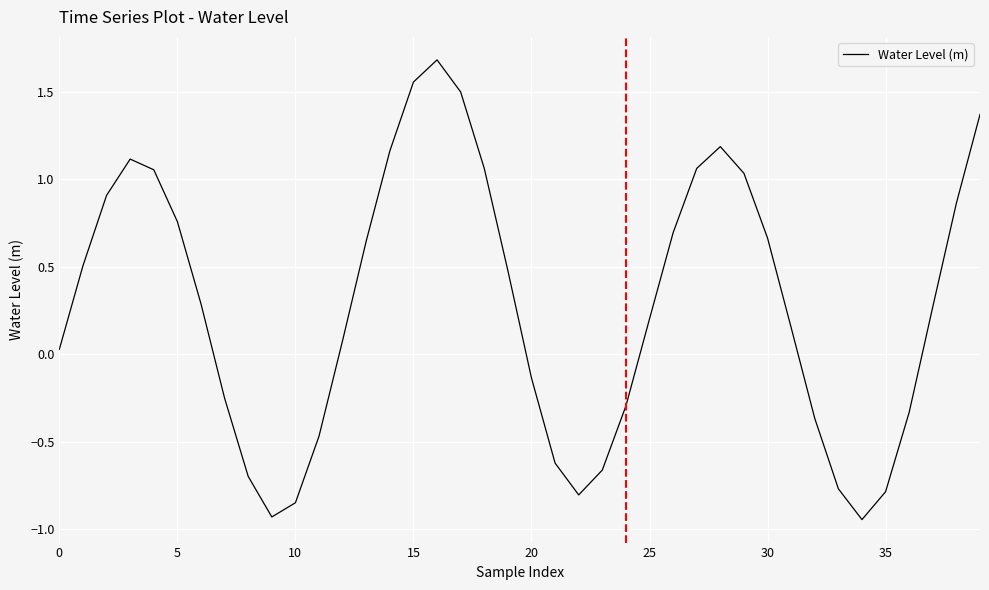

What is the difference between the maximum and minimum values?

2.6